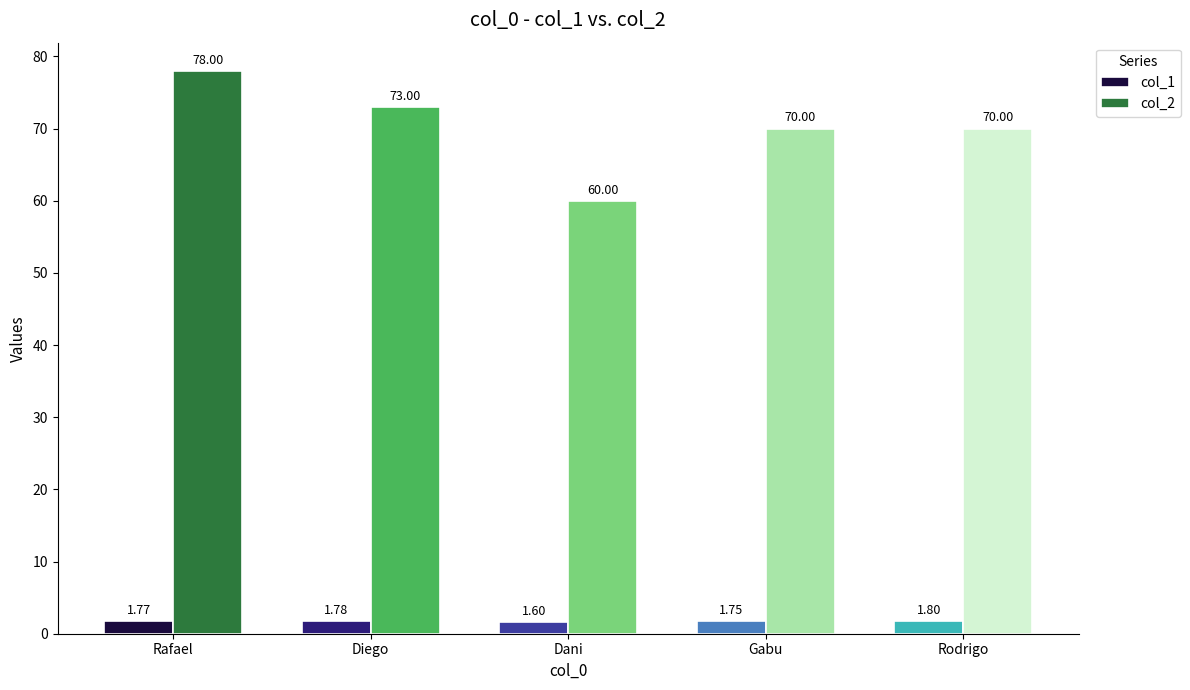

Is the value of col_2 at Dani greater than the value of col_1 at Gabu?

Yes